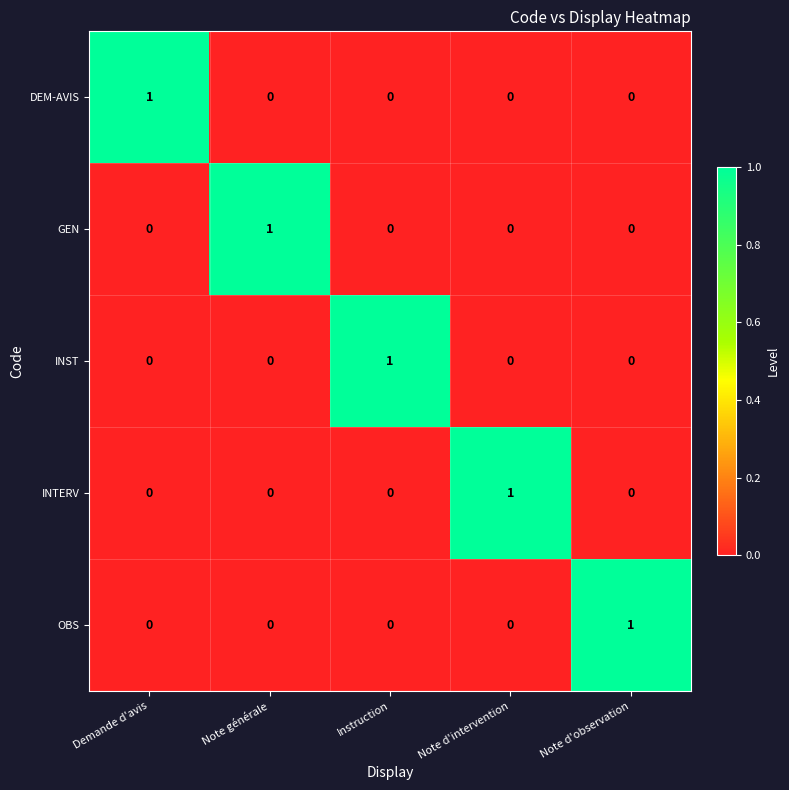

At how many categories does at least one series exceed 0?

5